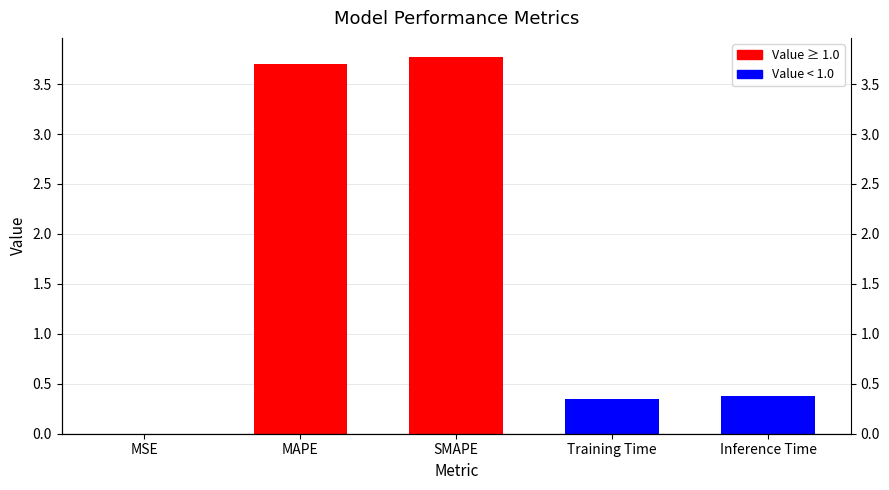

Does the chart contain any negative values?

No